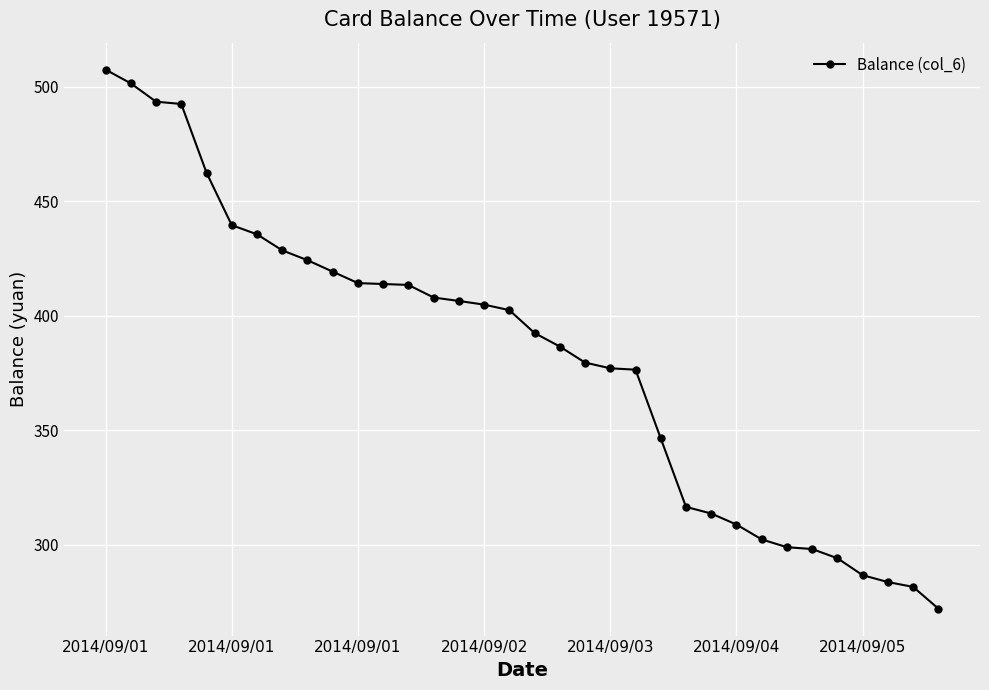

What is the maximum value shown in the chart?

507.5